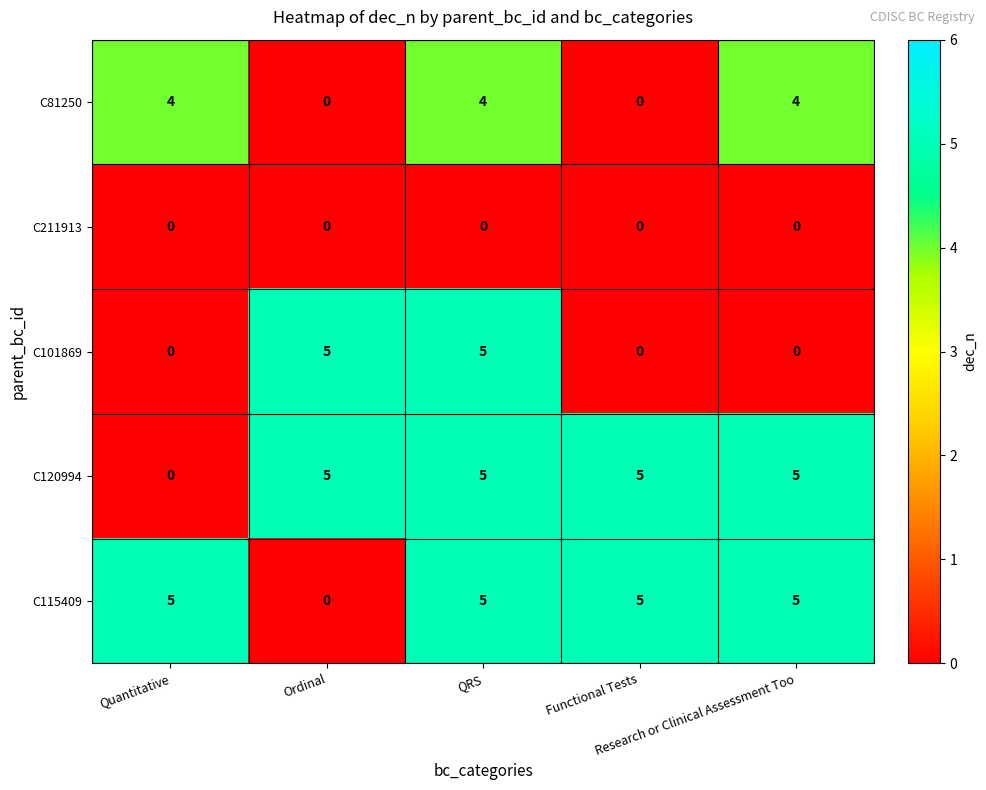

At how many categories does at least one series exceed 1?

5